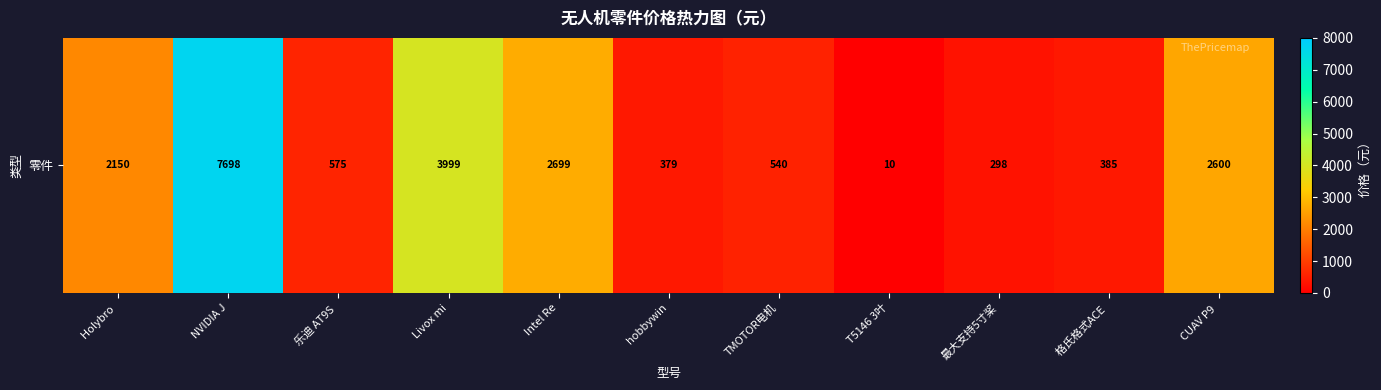

What is the difference between the values at Intel Re and NVIDIA J?

4999